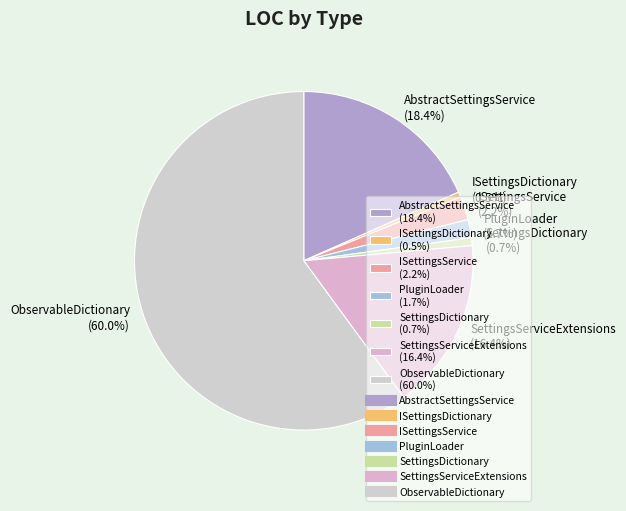

How many segments does this pie chart have?

7